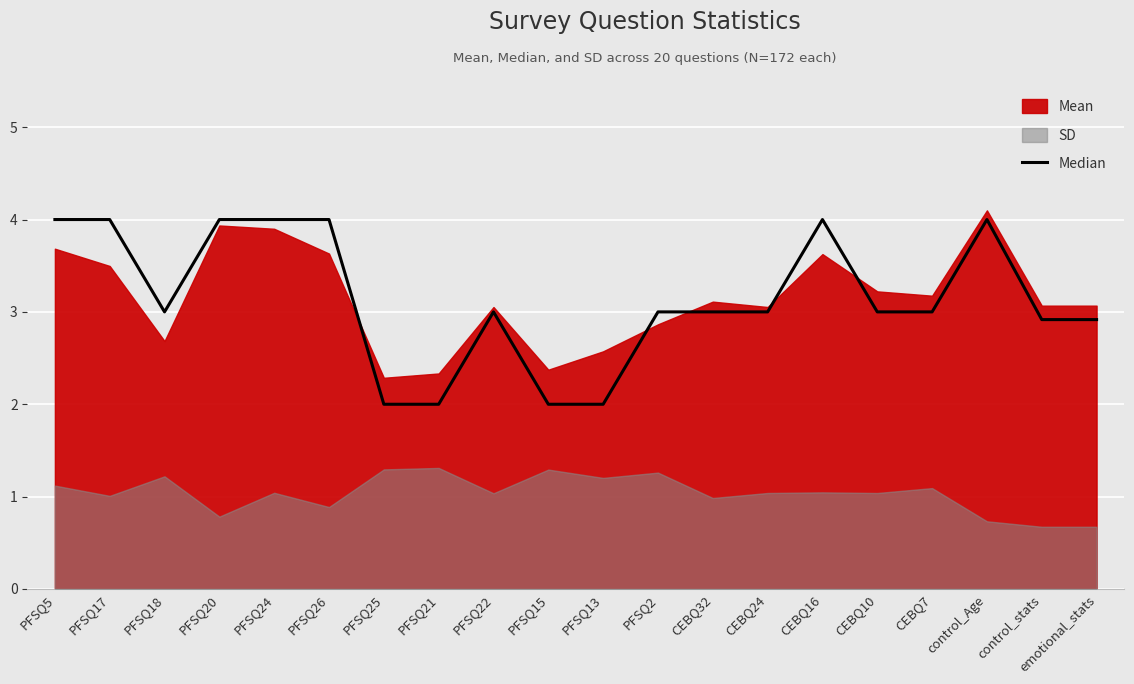

Reading left to right, extract all data points from this chart.

PFSQ5=4.0	PFSQ17=4.0	PFSQ18=3.0	PFSQ20=4.0	PFSQ24=4.0	PFSQ26=4.0	PFSQ25=2.0	PFSQ21=2.0	PFSQ22=3.0	PFSQ15=2.0	PFSQ13=2.0	PFSQ2=3.0	CEBQ32=3.0	CEBQ24=3.0	CEBQ16=4.0	CEBQ10=3.0	CEBQ7=3.0	control_Age=4.0	control_stats=2.9	emotional_stats=2.9